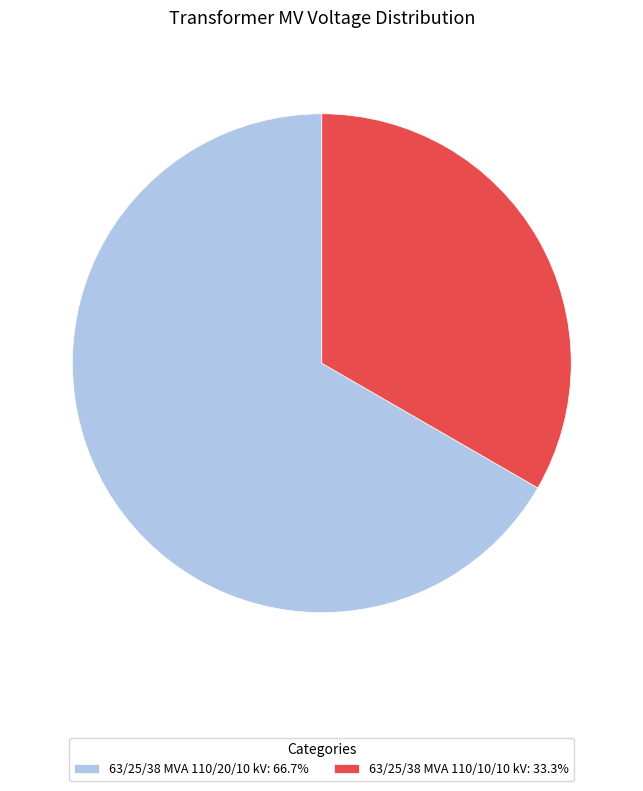

What is the ratio of the value at 63/25/38 MVA 110/20/10 kV to the value at 63/25/38 MVA 110/10/10 kV?

2.0